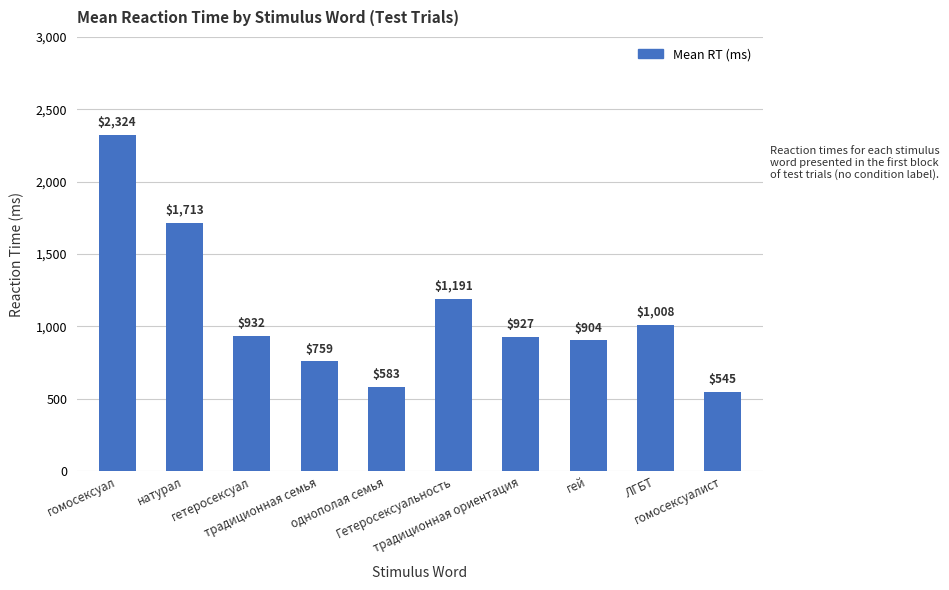

Reading left to right, what are all the values shown in this chart?

2324	1713	932	759	583	1191	927	904	1008	545